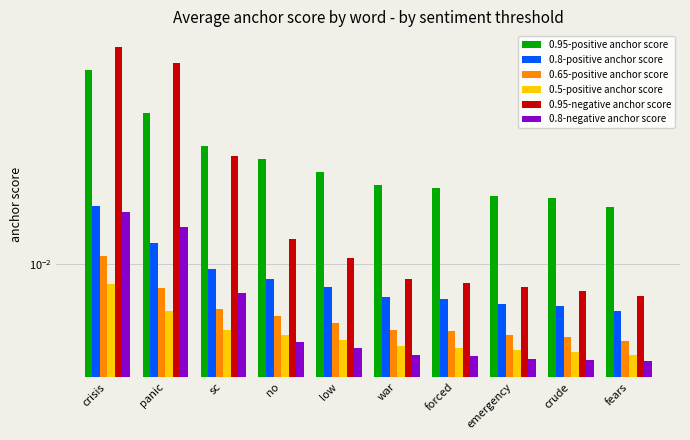

The value of 0.65-positive anchor score at emergency is 0.0. True or false?

True